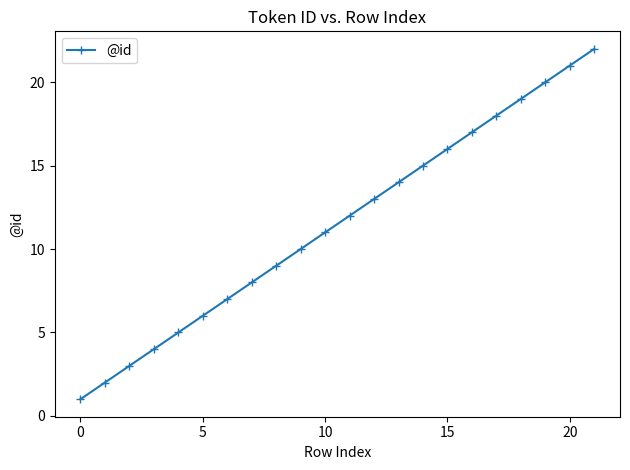

True or false: there are more than 0 points higher than both neighbors.

False